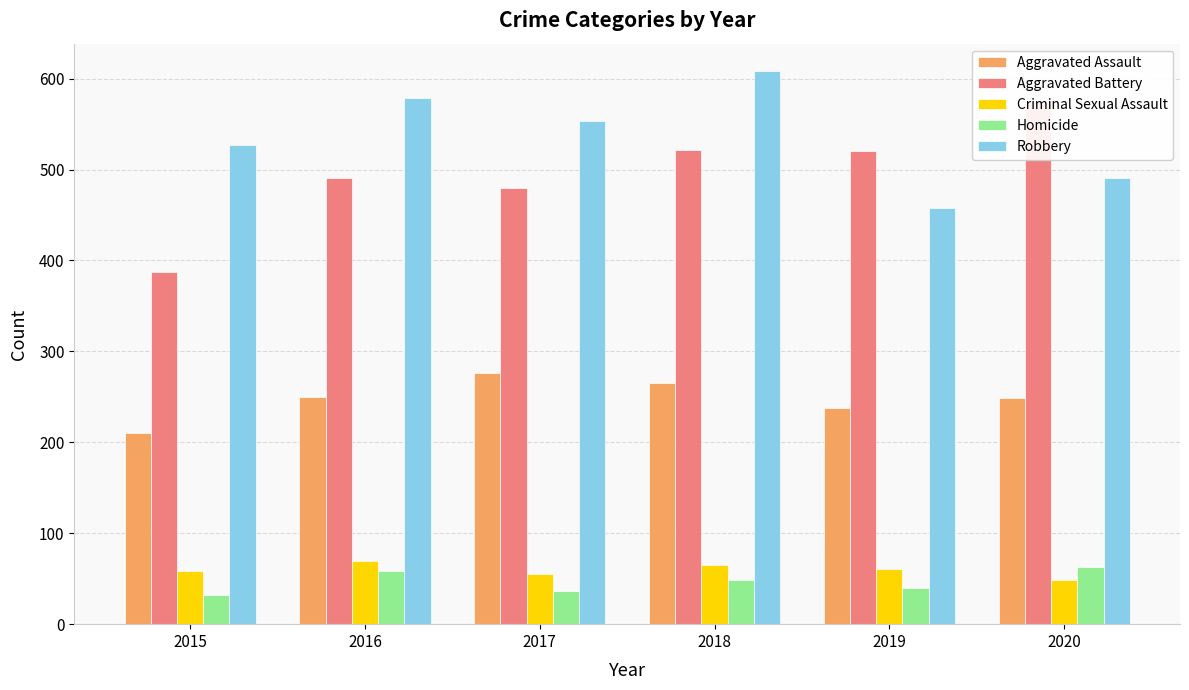

What value does the Aggravated Battery series have at 2016?

491